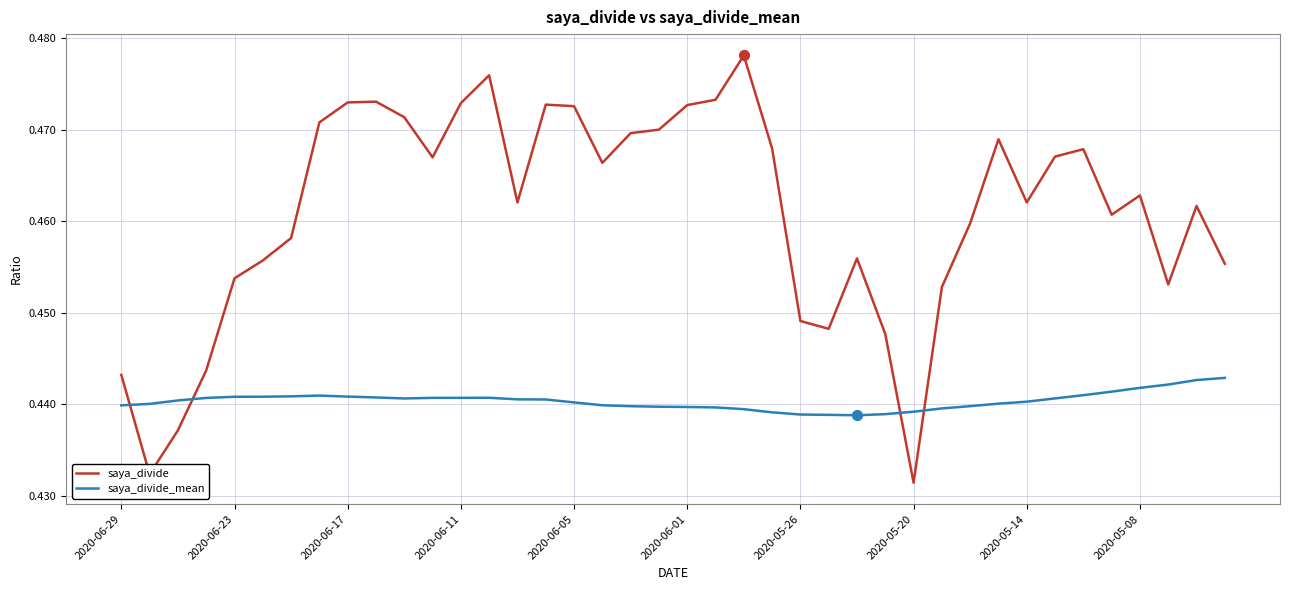

At how many categories does at least one series exceed 0?

40